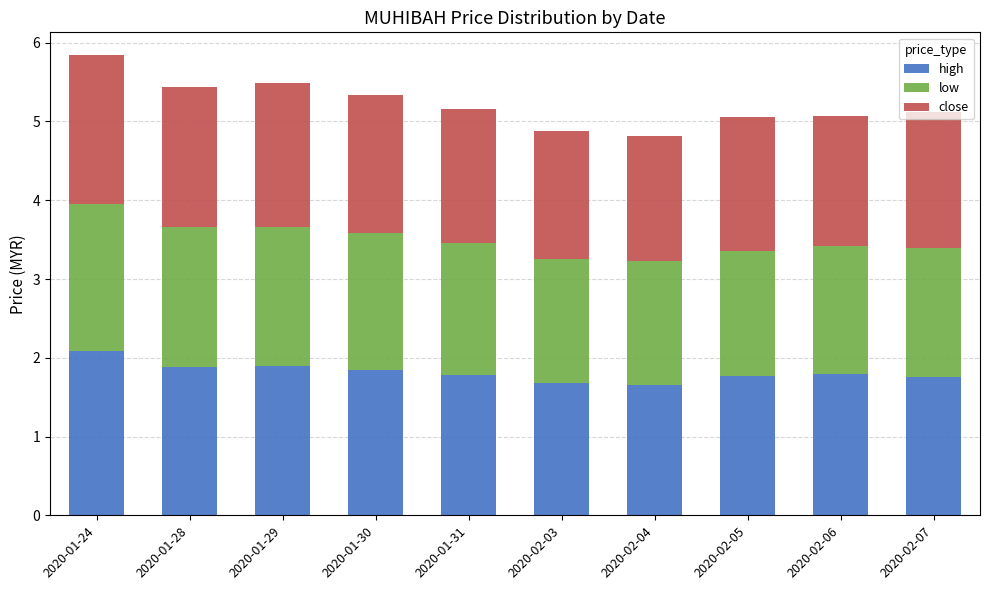

What is the maximum value for high?

2.1